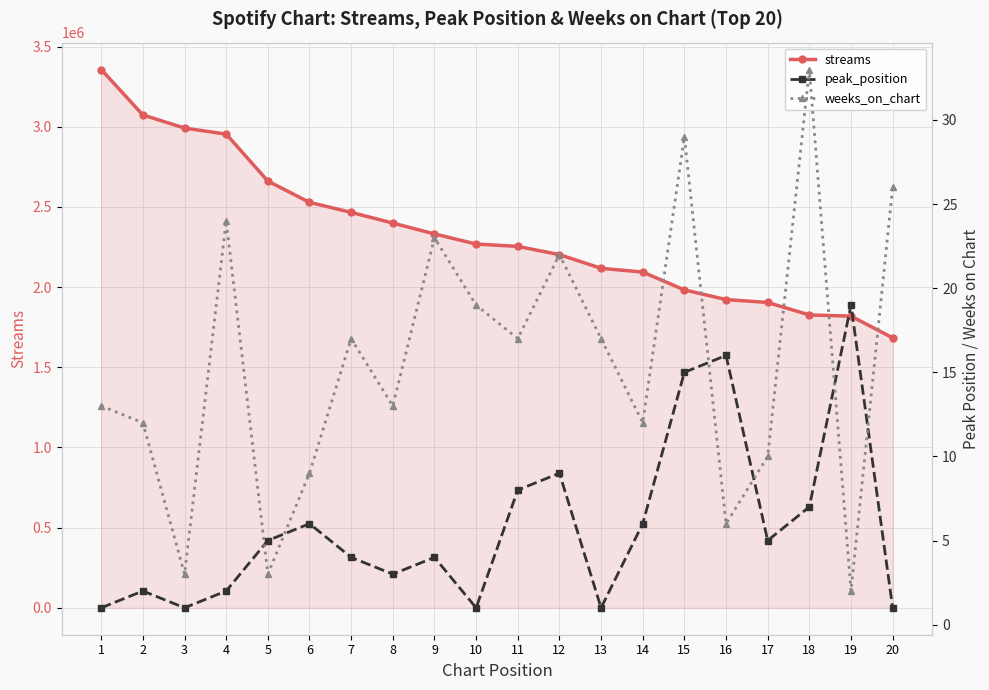

What is the difference between the maximum and minimum values in the peak_position series?

18